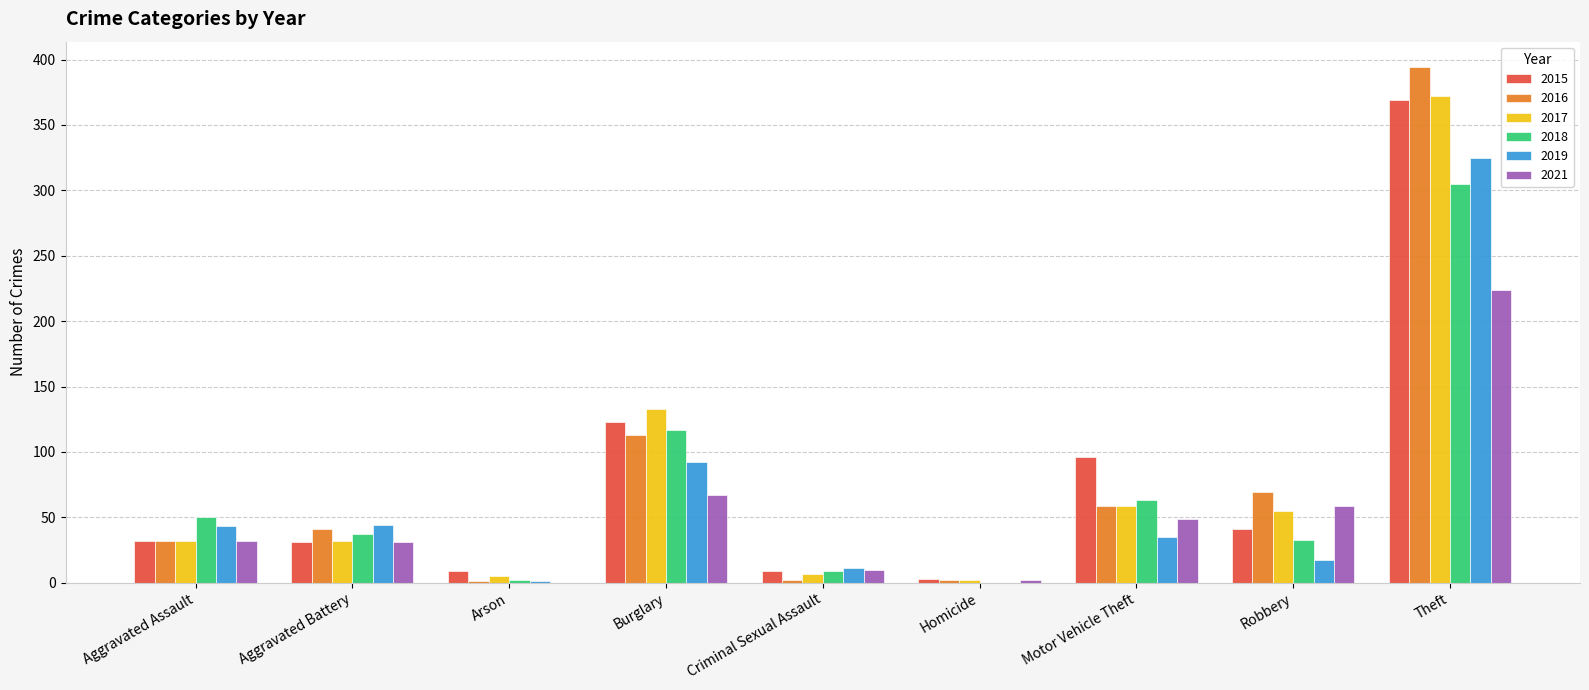

Is the value of 2017 at Aggravated Assault greater than the value of 2018 at Theft?

No